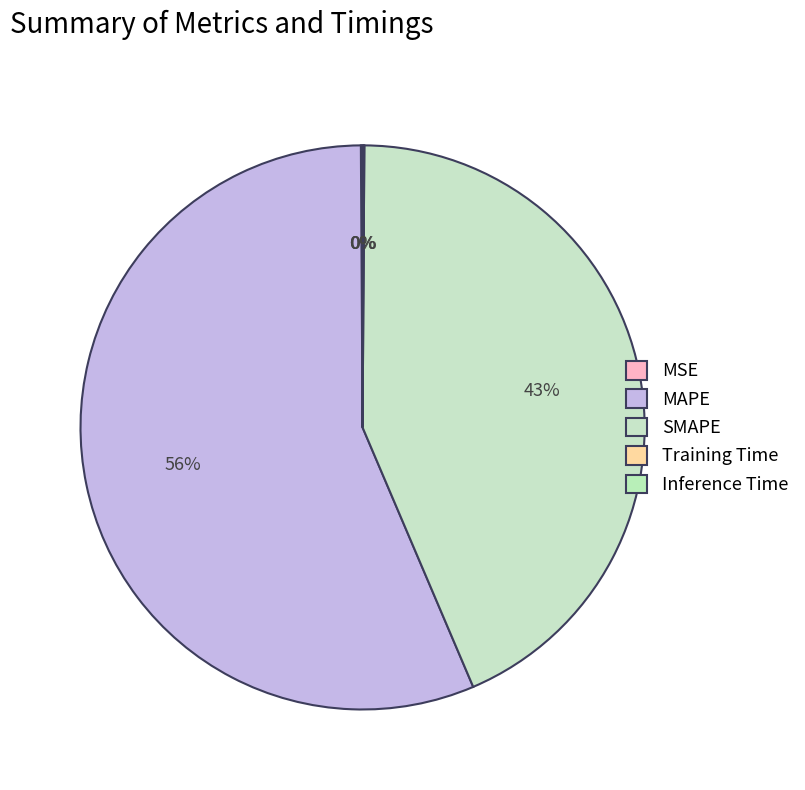

Does MSE account for over 50% of the chart?

No